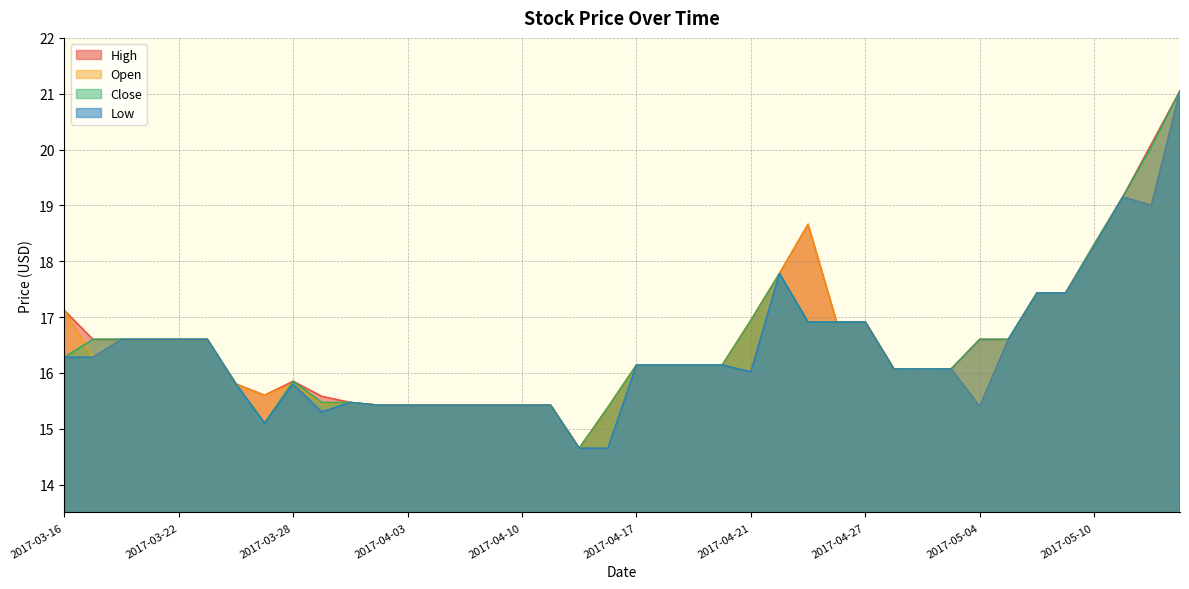

Which category has the lowest value in the High series?

2017-04-12